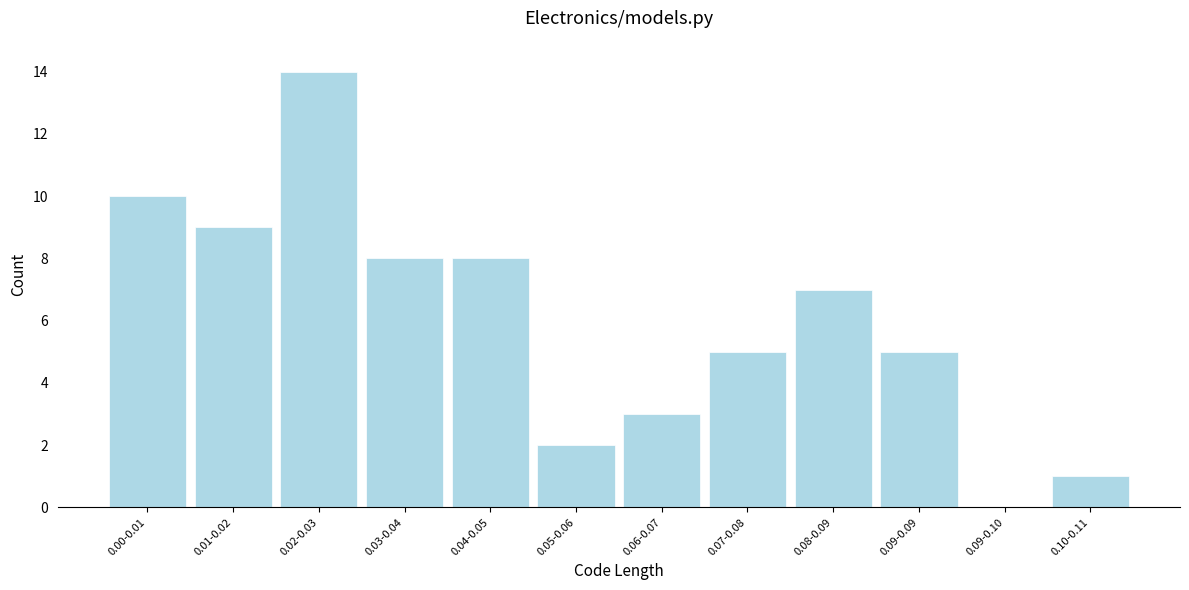

Reading left to right, list all the values displayed in this chart.

0.00-0.01=10	0.01-0.02=9	0.02-0.03=14	0.03-0.04=8	0.04-0.05=8	0.05-0.06=2	0.06-0.07=3	0.07-0.08=5	0.08-0.09=7	0.09-0.09=5	0.09-0.10=0	0.10-0.11=1